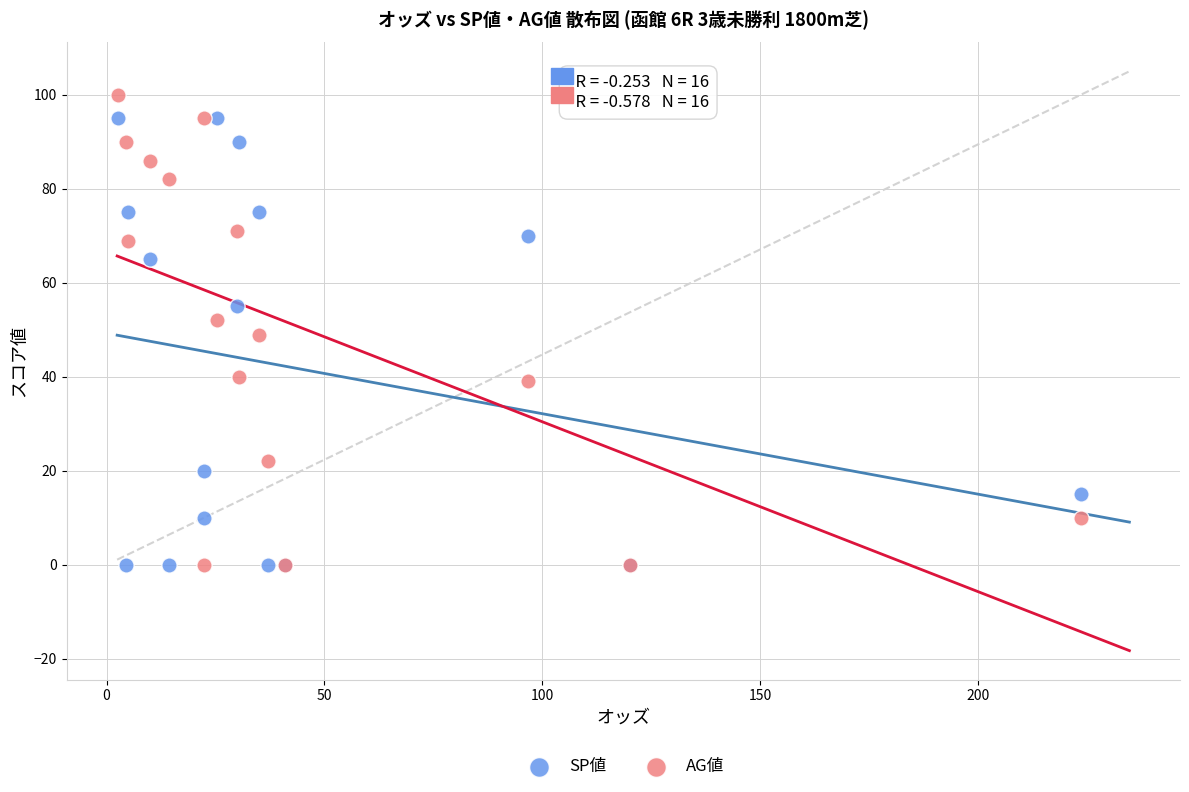

In the SP値 series, what Y value is closest to 47?

55